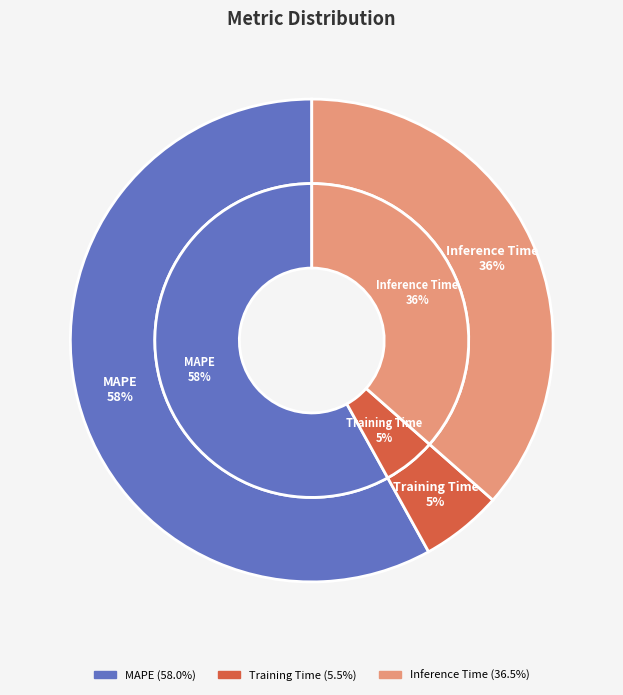

The Inference Time slice represents 22% of the pie. True or false?

False